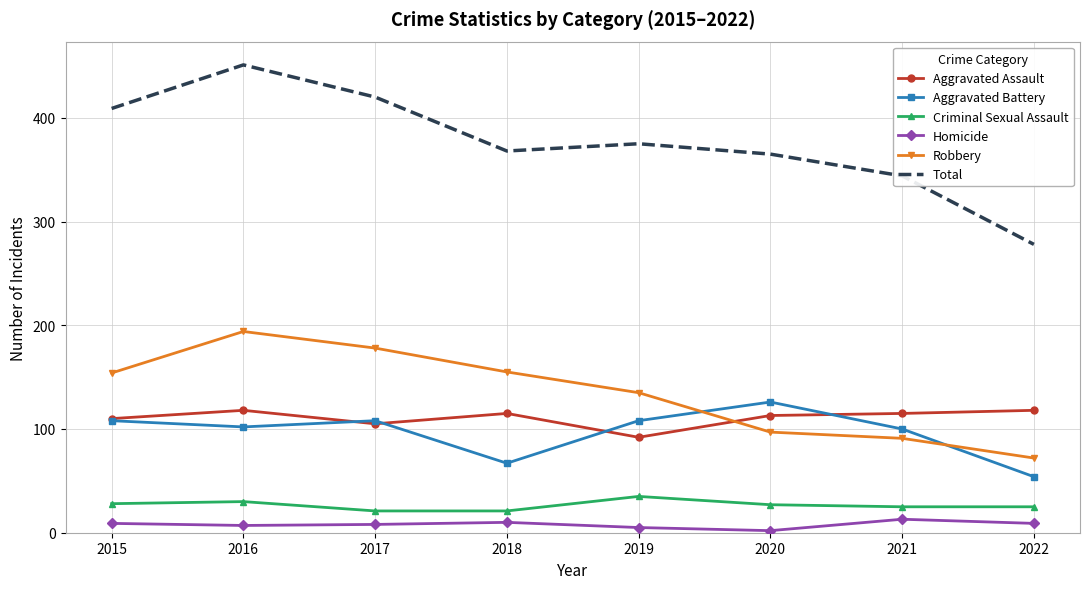

At which category is the sum across all series the highest?

2016